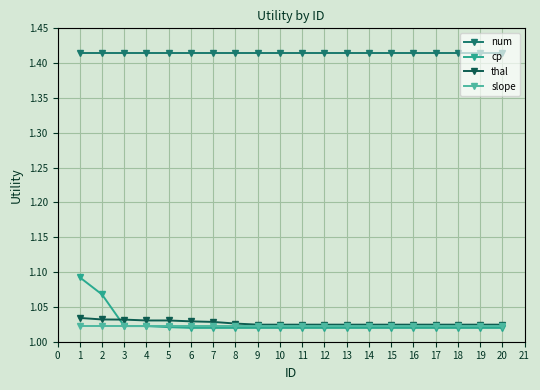

Which series has the widest spread of values?

cp